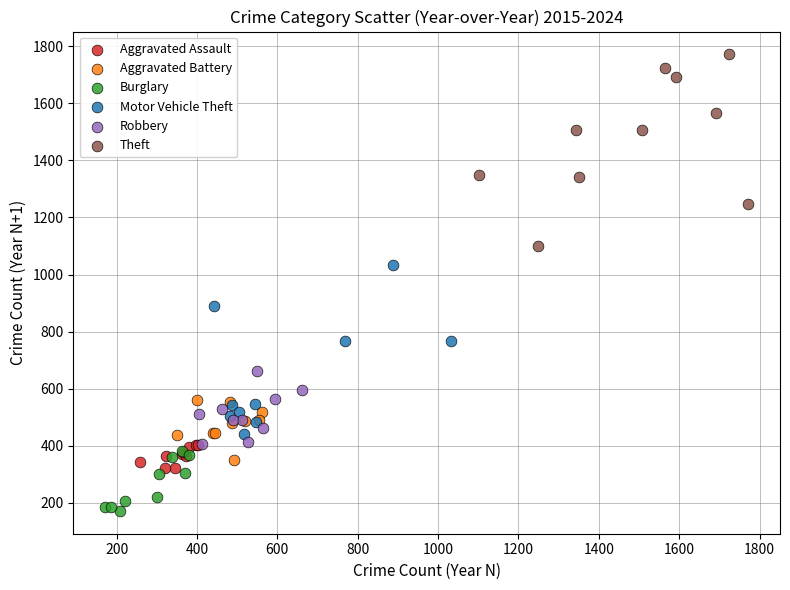

Which series reaches the minimum Y coordinate?

Burglary